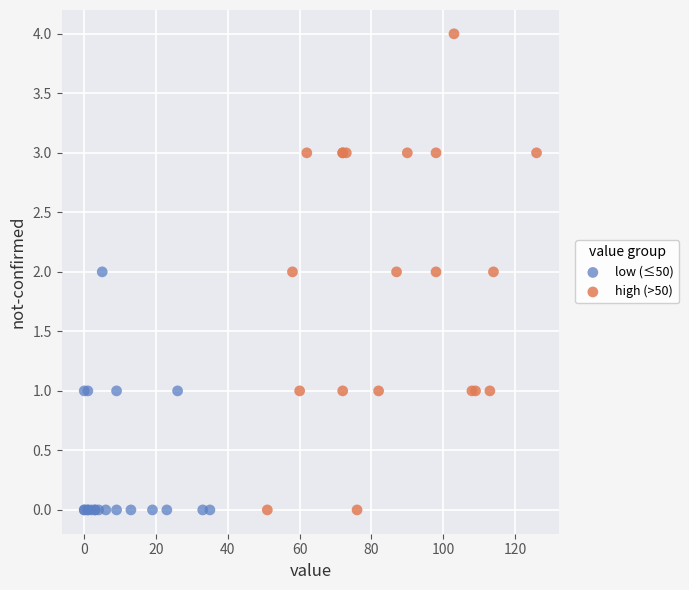

Which series contains the highest Y value?

high (>50)